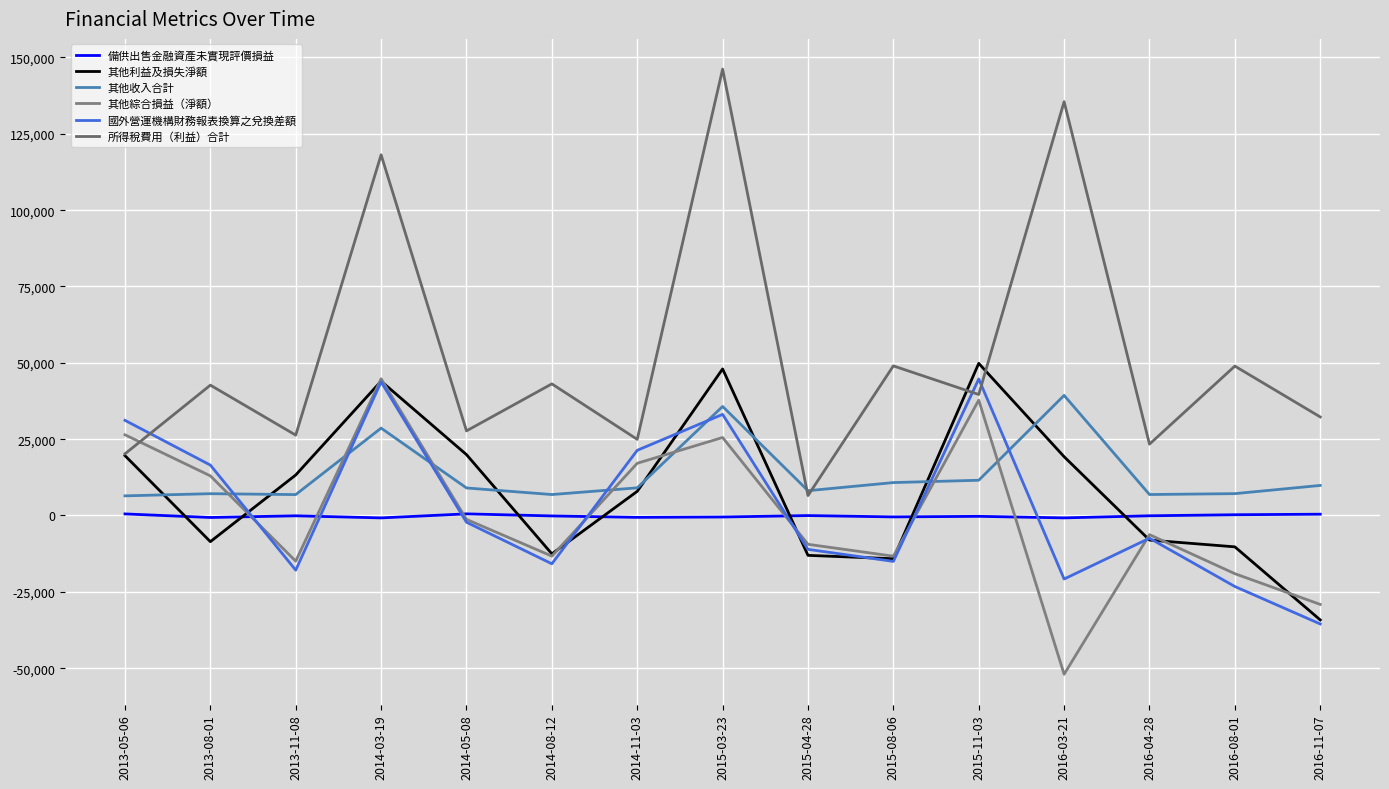

The 其他收入合計 series shows 28608 at 2014-03-19. True or false?

True